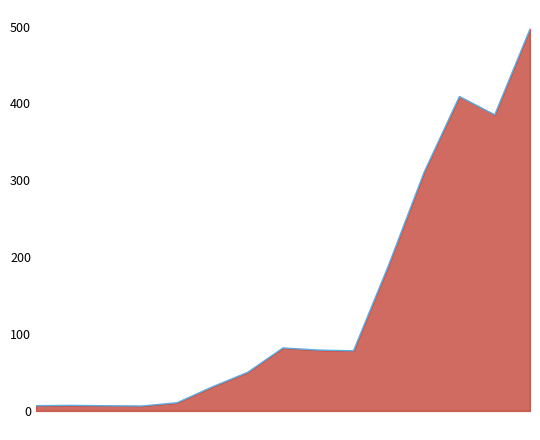

What is the maximum value shown in the chart?

496.7